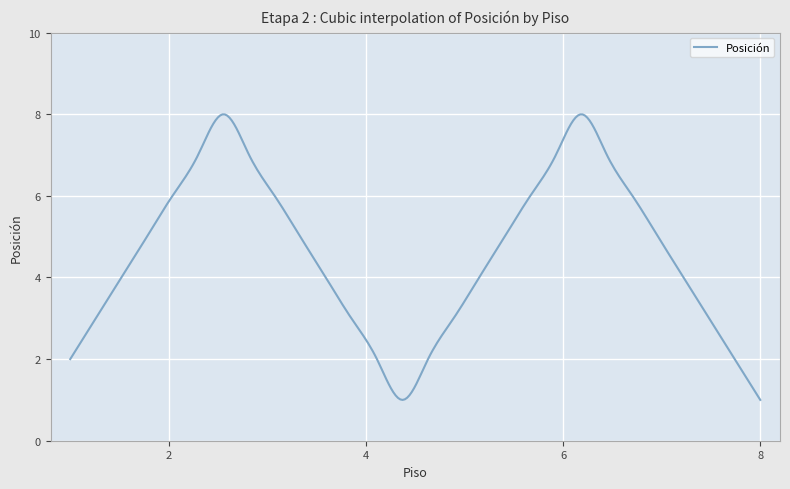

What is the difference between the maximum and minimum values?

7.0